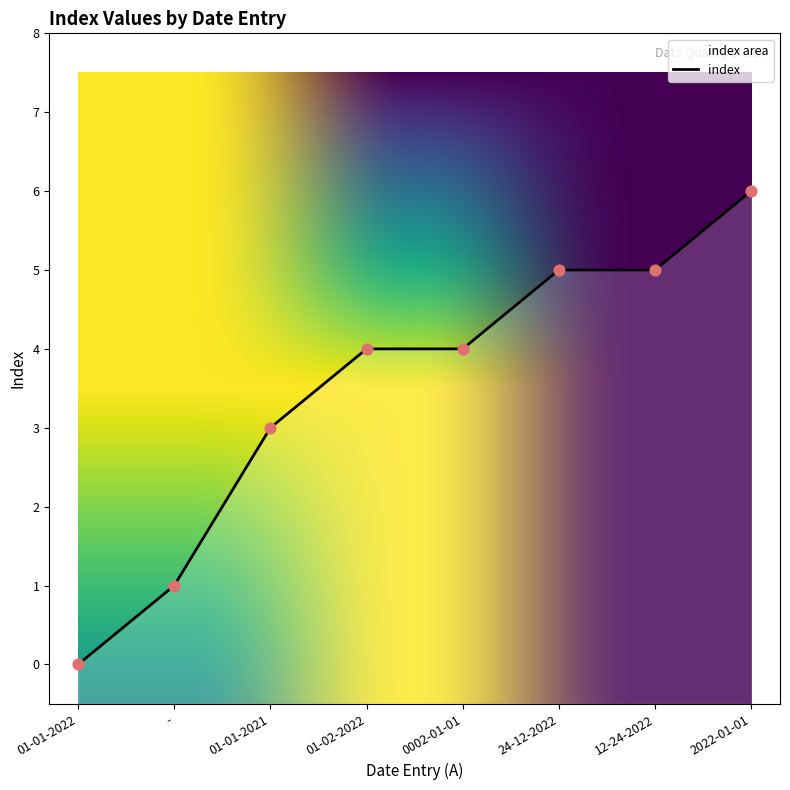

What is the change in value from 01-01-2021 to 12-24-2022?

+2